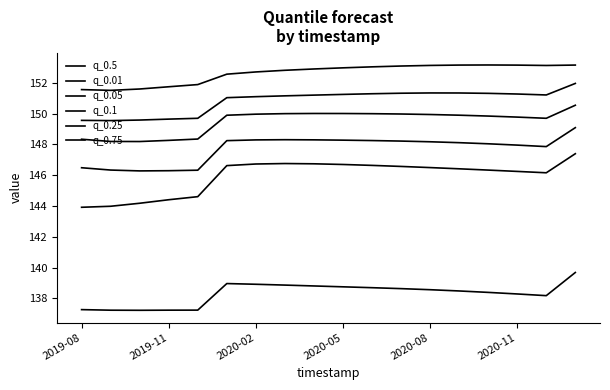

List the series in order of their peak value, lowest first.

q_0.01, q_0.05, q_0.1, q_0.25, q_0.5, q_0.75